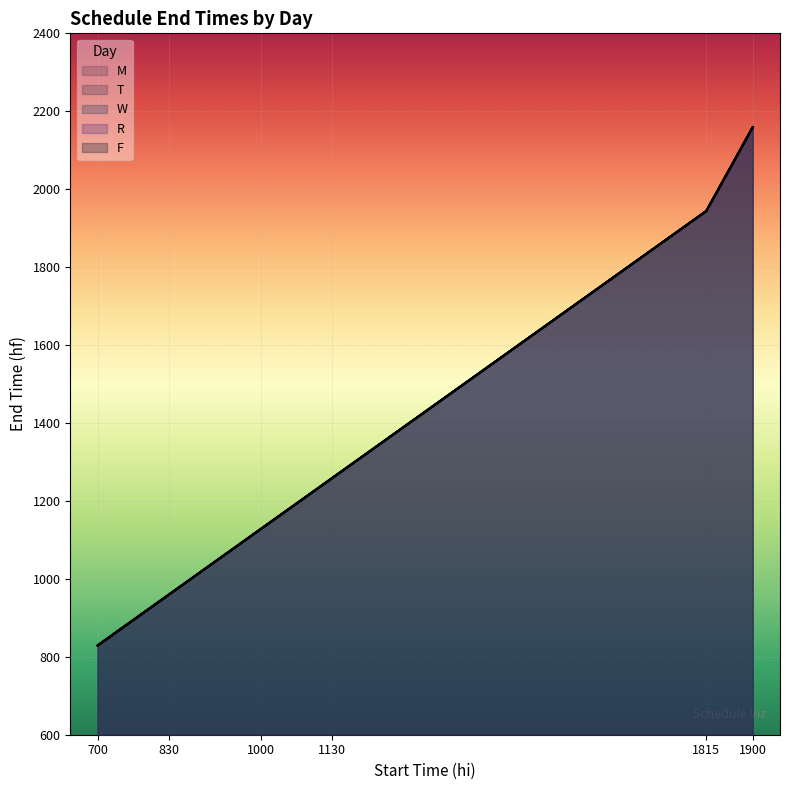

True or false: T and M intersect in this chart.

False